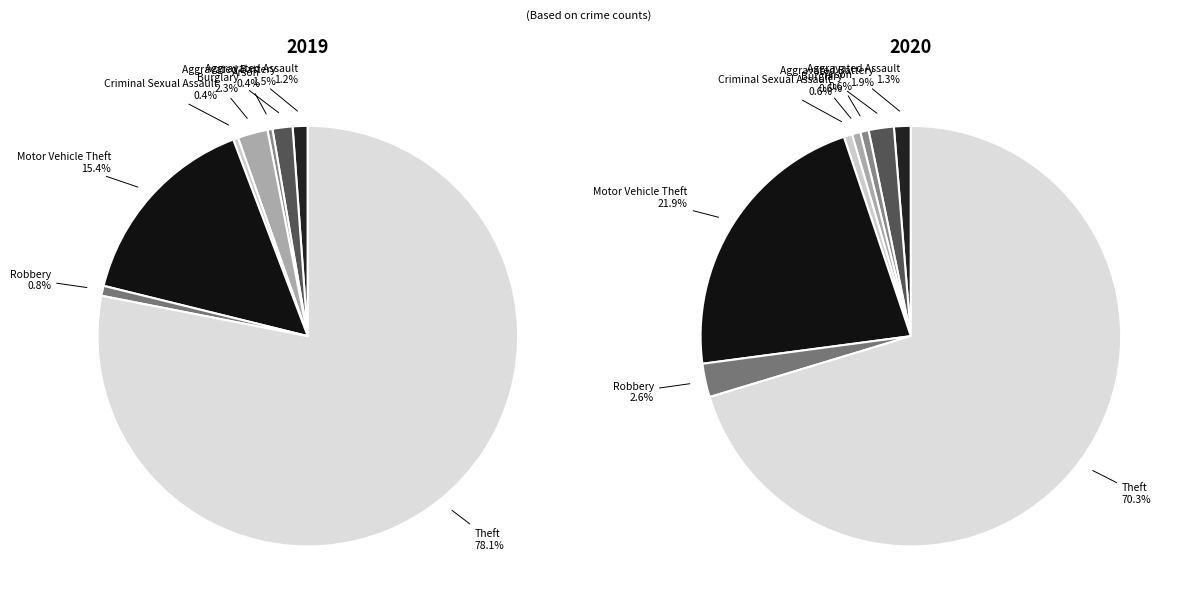

To the nearest percent, what portion does Robbery represent?

1%